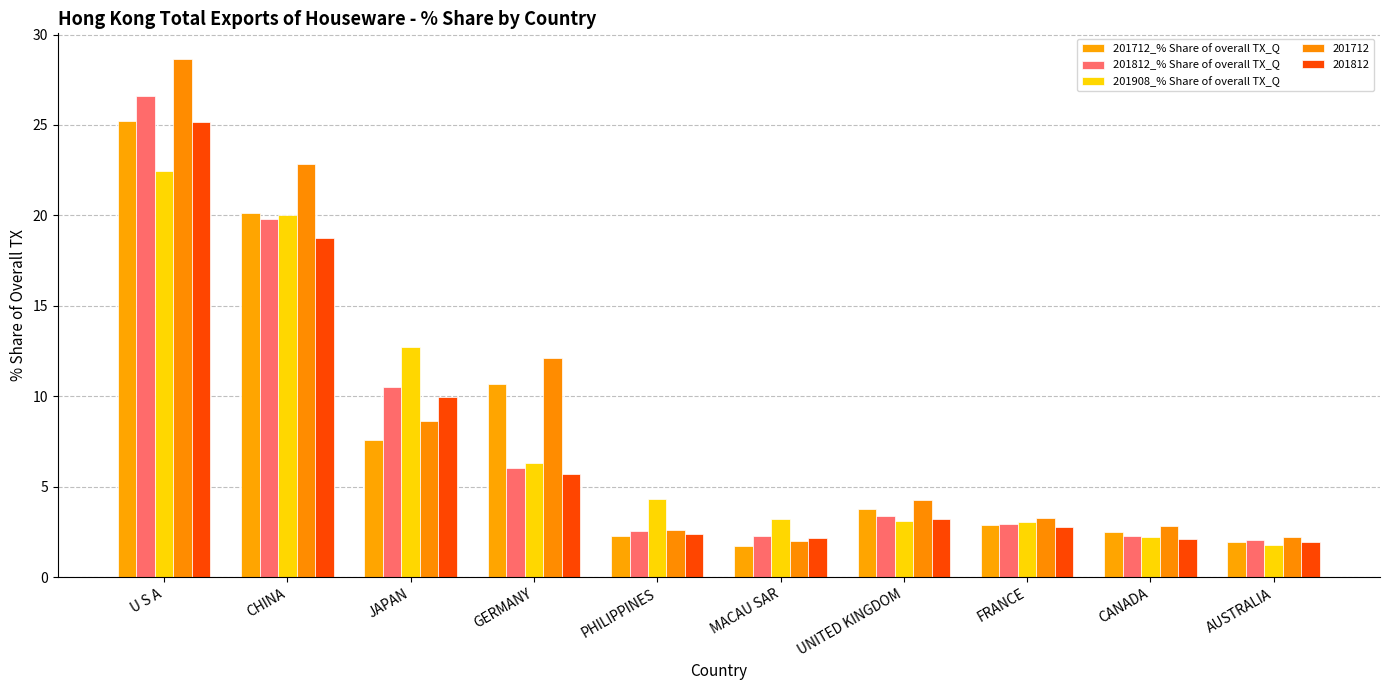

What is the sum of all 201712_% Share of overall TX_Q values?

78.8